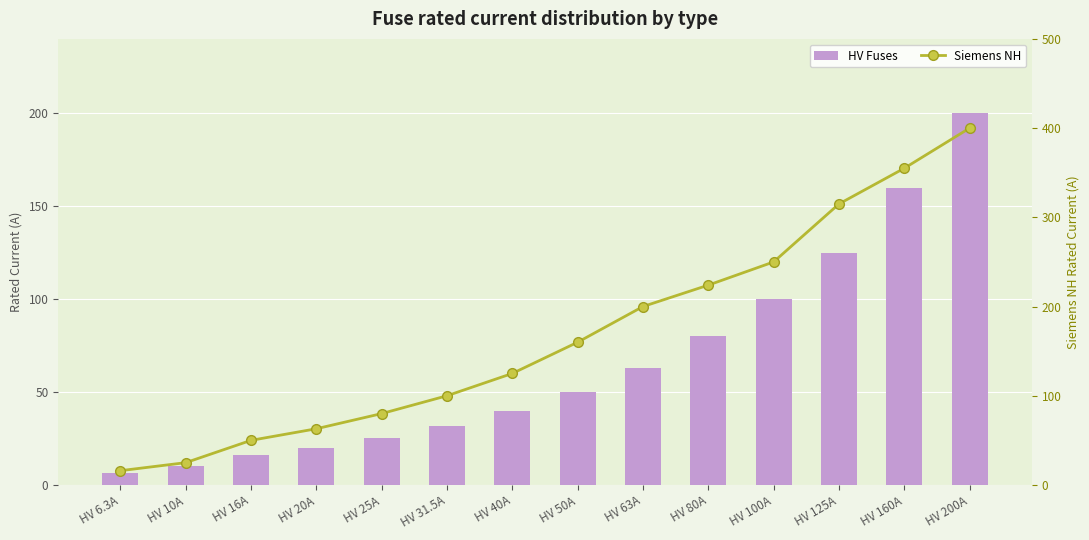

Is it true that HV Fuses equals 10.0 at HV 10A?

True